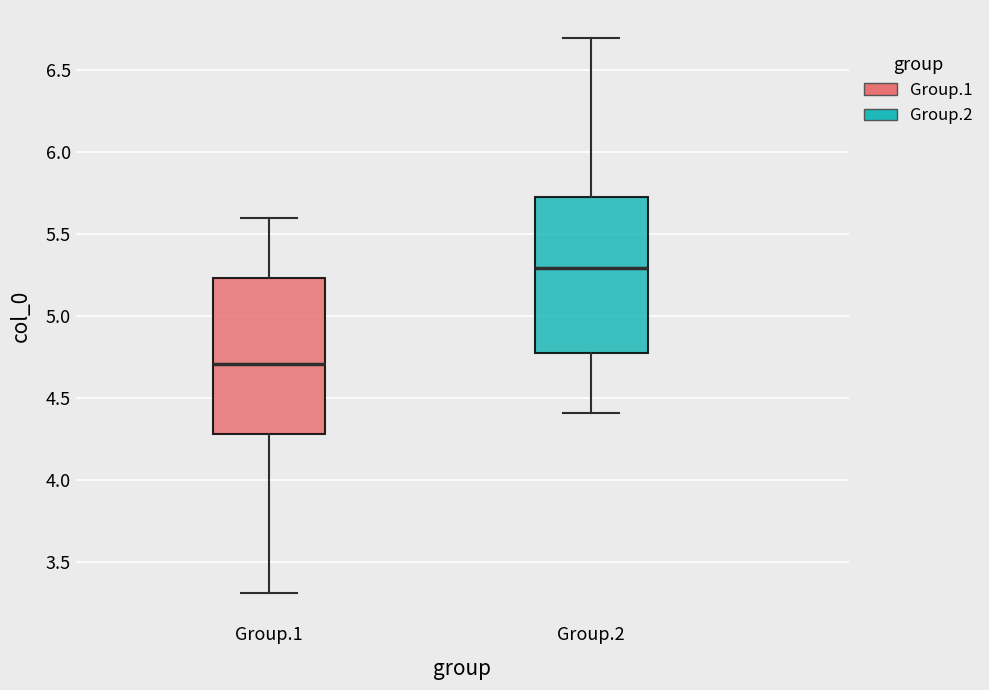

Where is the upper edge of the box for Group.1 on the y-axis? The values are not printed on the chart, so give them approximately, as read against the axis.

5.25